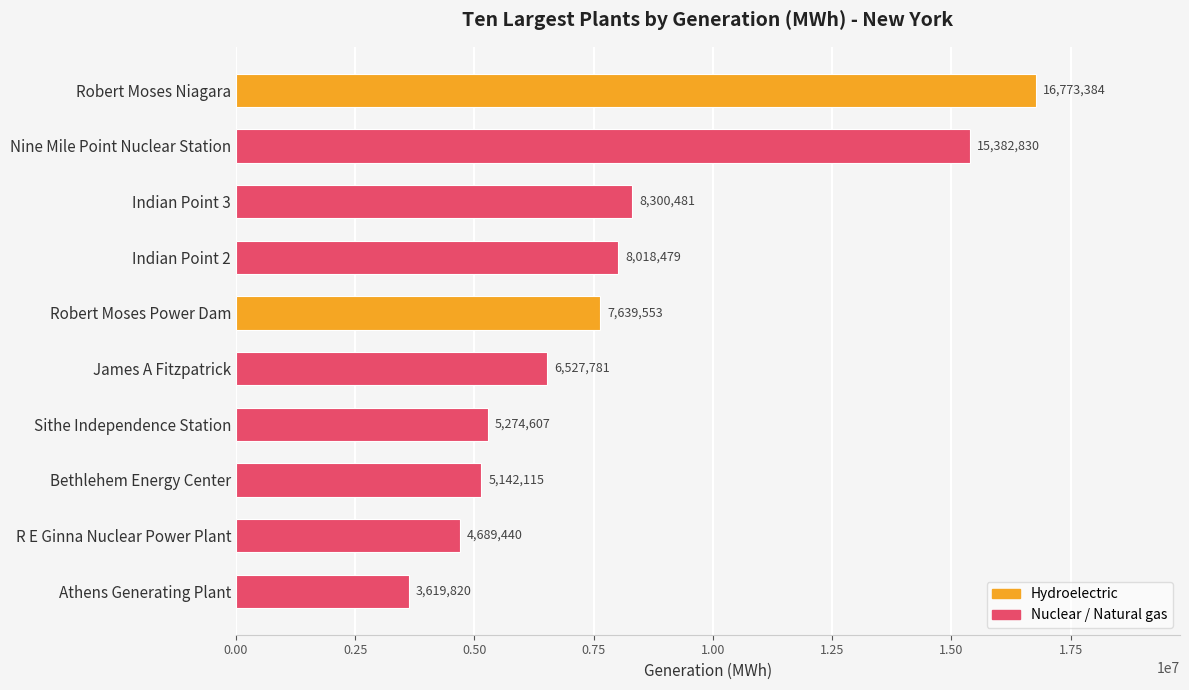

What is the minimum value shown in the chart?

3619820